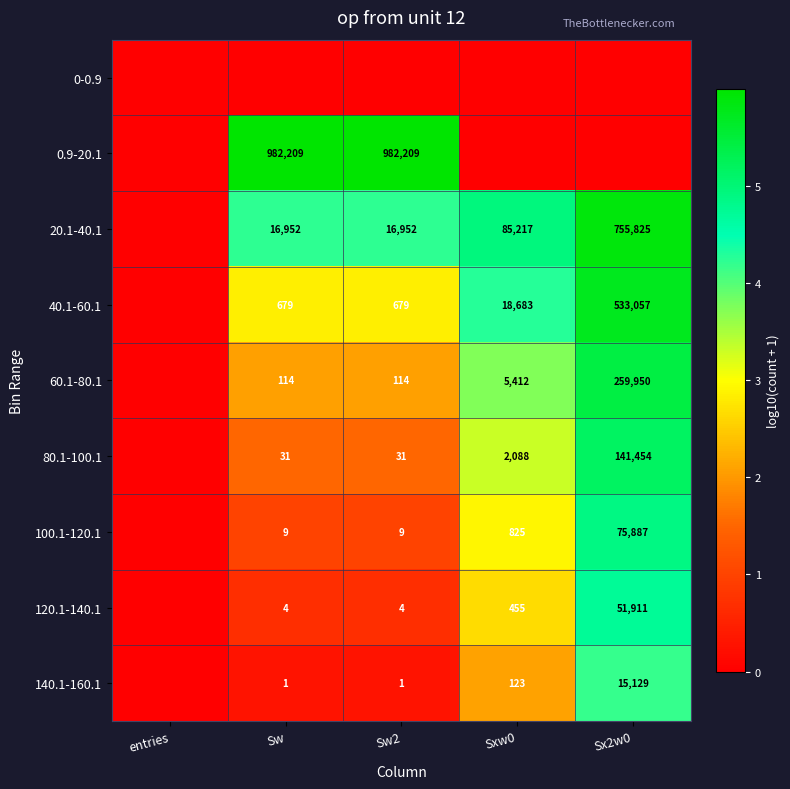

What is the difference between the 40.1-60.1 values at Sx2w0 and Sw2?

532378